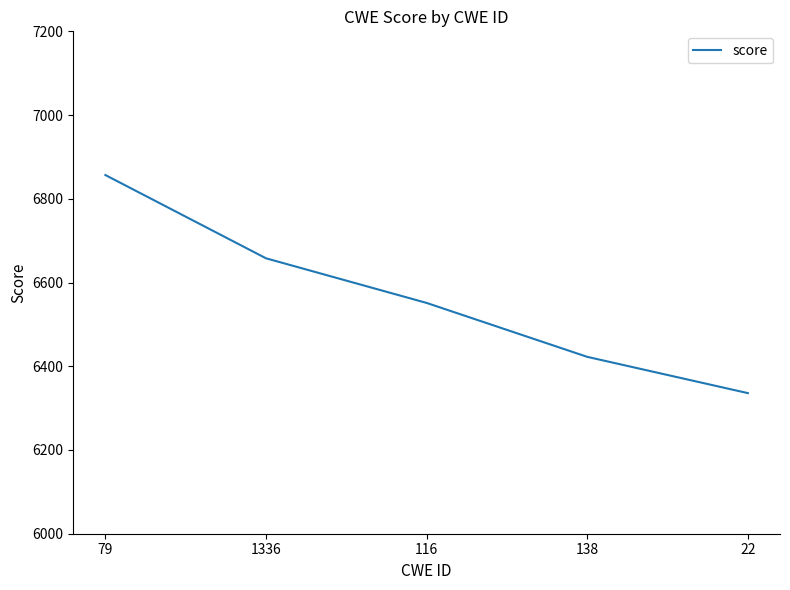

Reading left to right, transcribe all the data shown in this chart.

6856.7	6657.9	6551.3	6422.5	6335.8